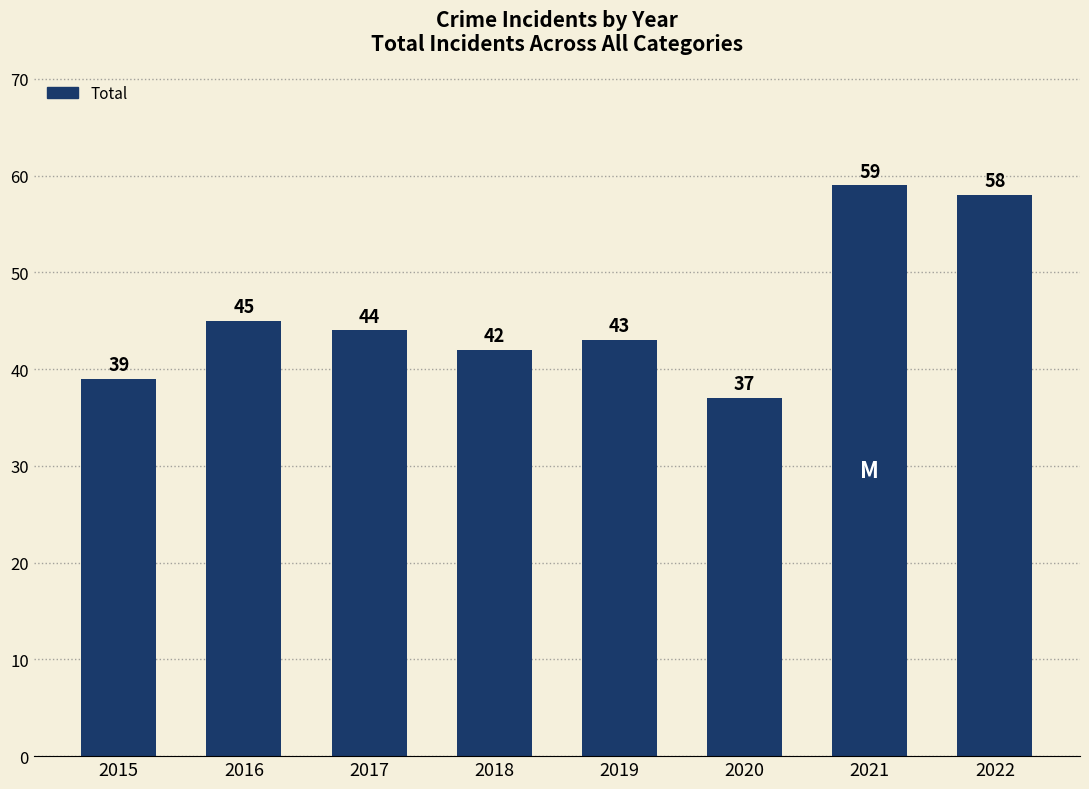

Which has a higher value, 2016 or 2022?

2022